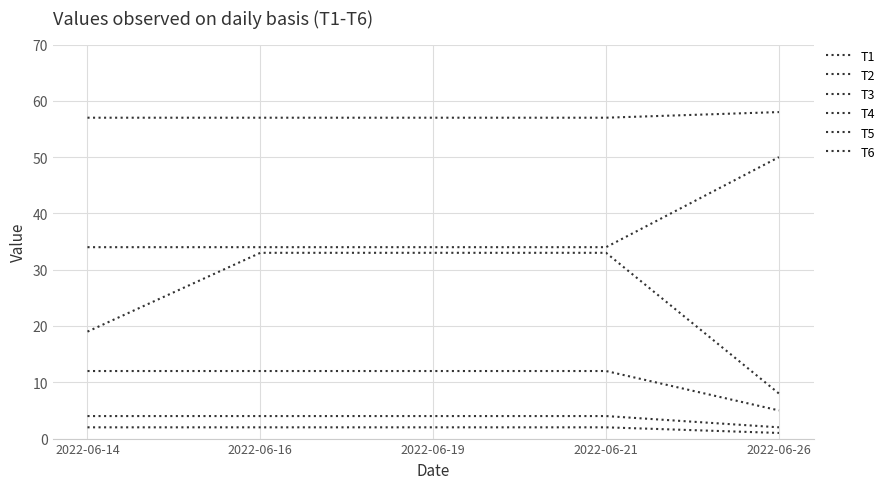

At which label does T4 reach its peak?

2022-06-16